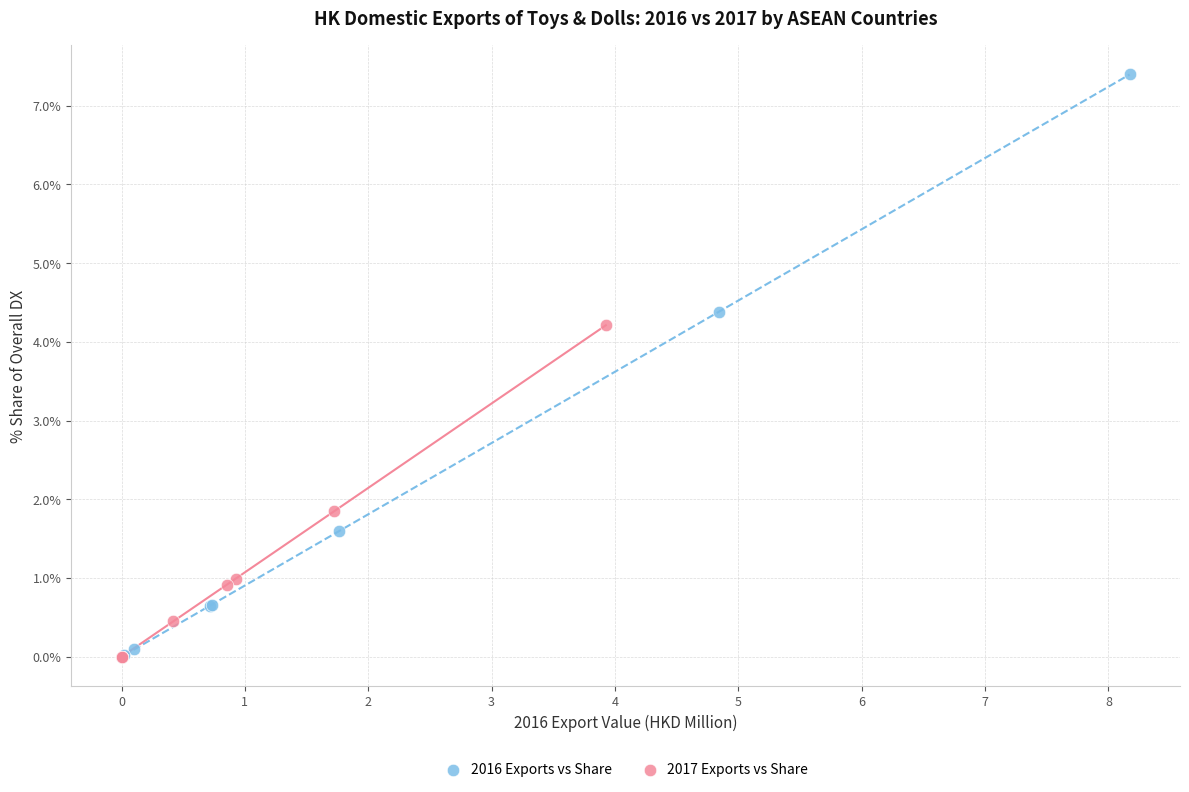

Which series has the largest Y range (max minus min)?

2016 Exports vs Share